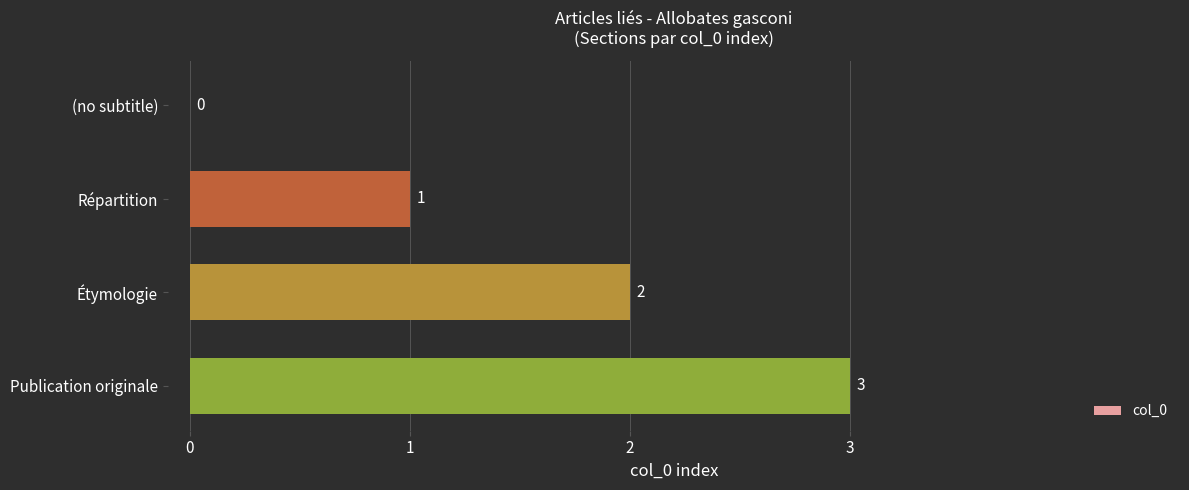

The value at (no subtitle) is 0. True or false?

True